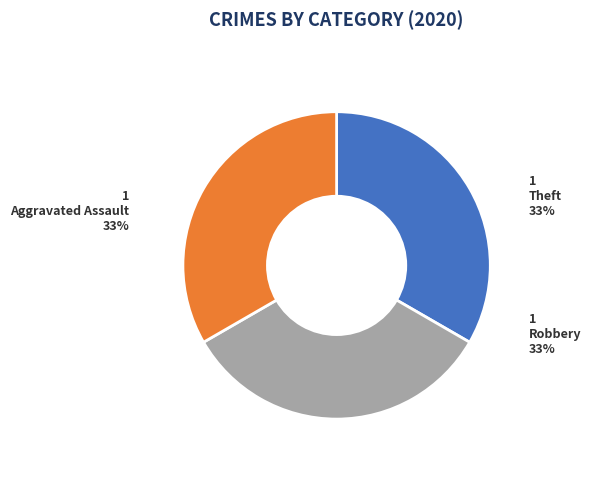

Is there any slice that represents more than half of the pie?

No